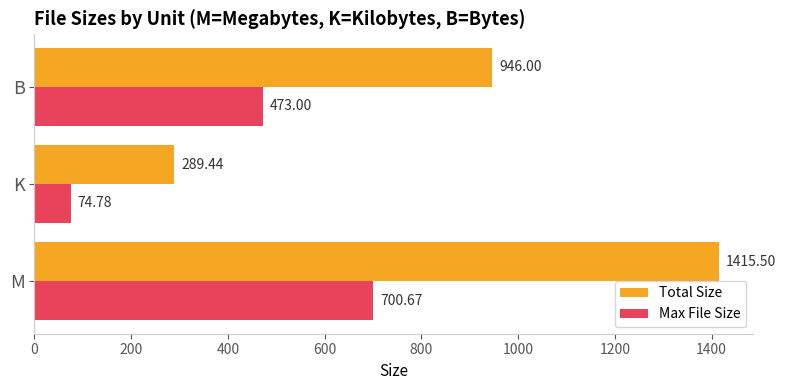

What is the total value across all series at K?

364.2